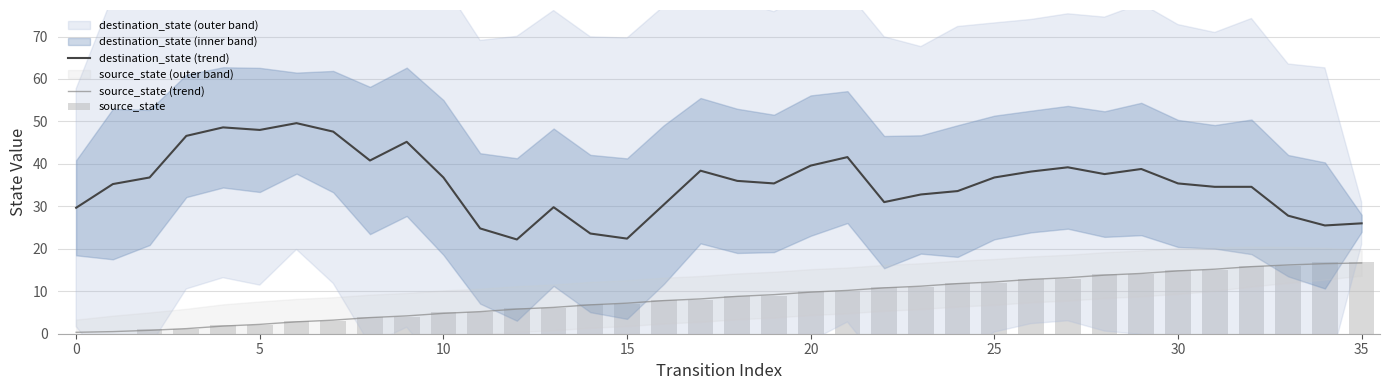

Is it true that source_state (trend) equals 14.8 at 30?

True